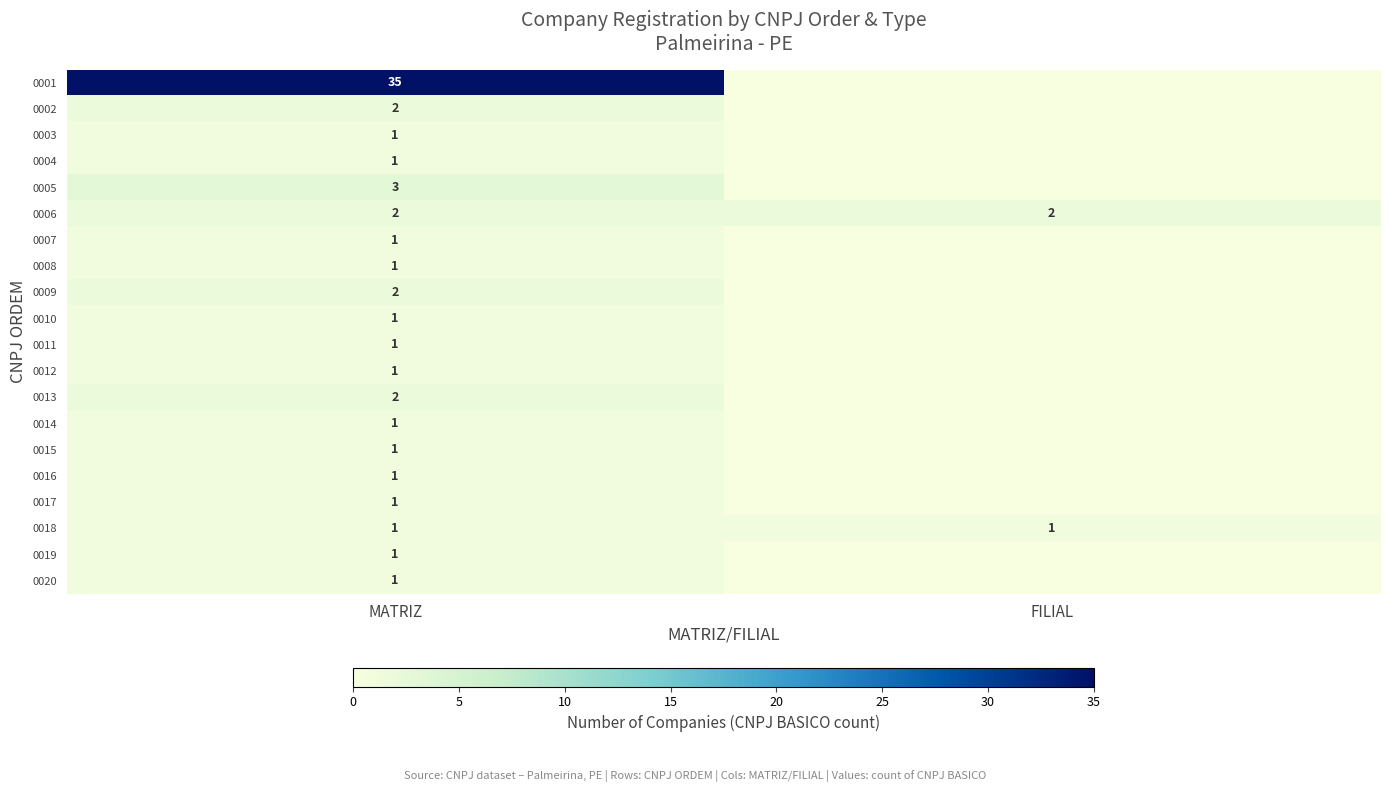

Is it true that 0006 equals 3 at FILIAL?

False